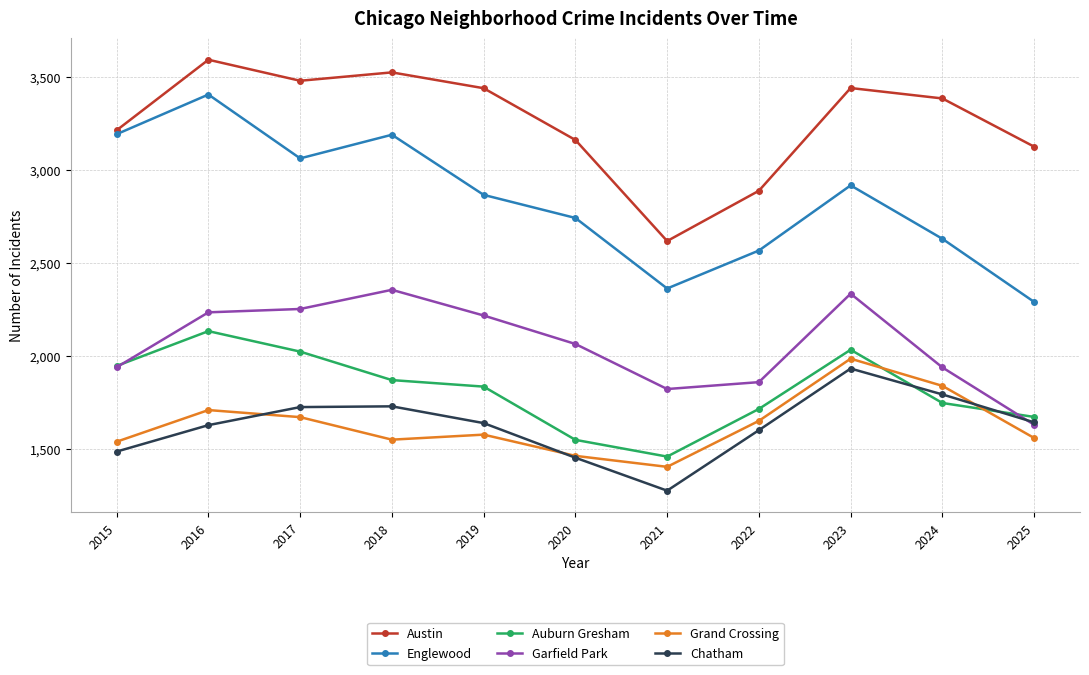

Which series has the largest range (max minus min)?

Englewood